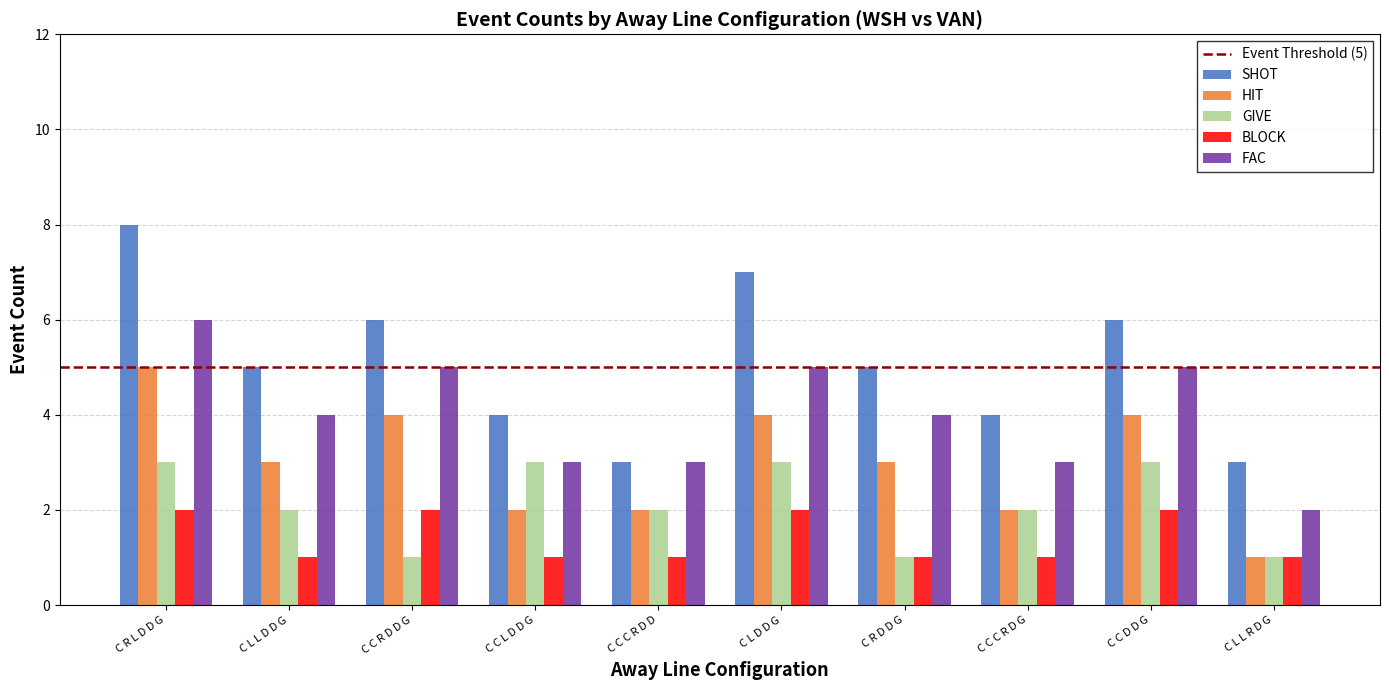

What is the sum of all GIVE values?

21